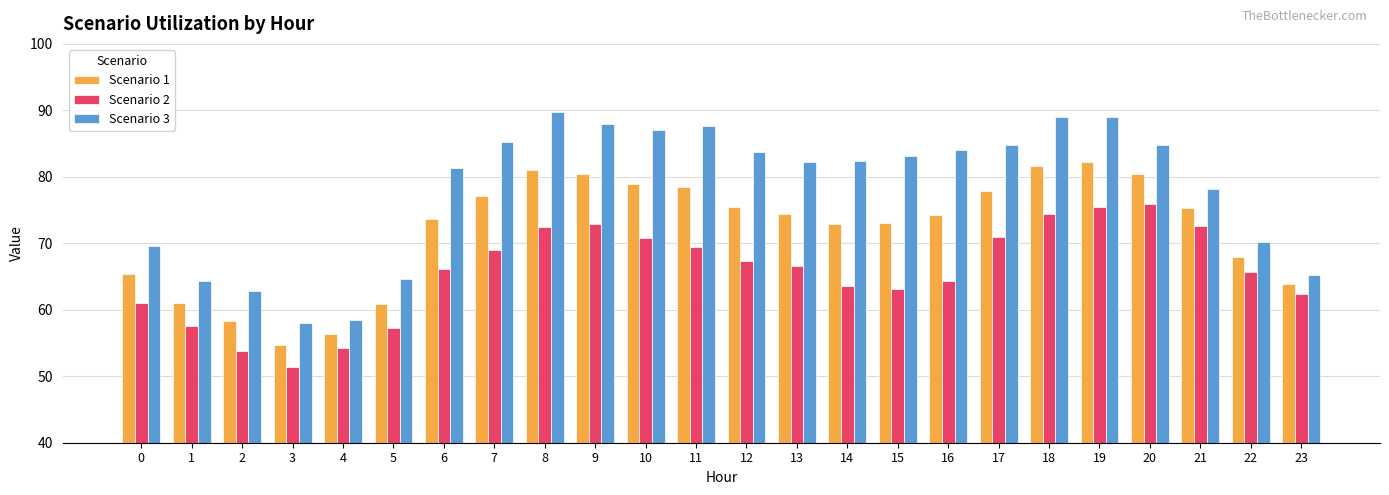

Which series has the largest range (max minus min)?

Scenario 3